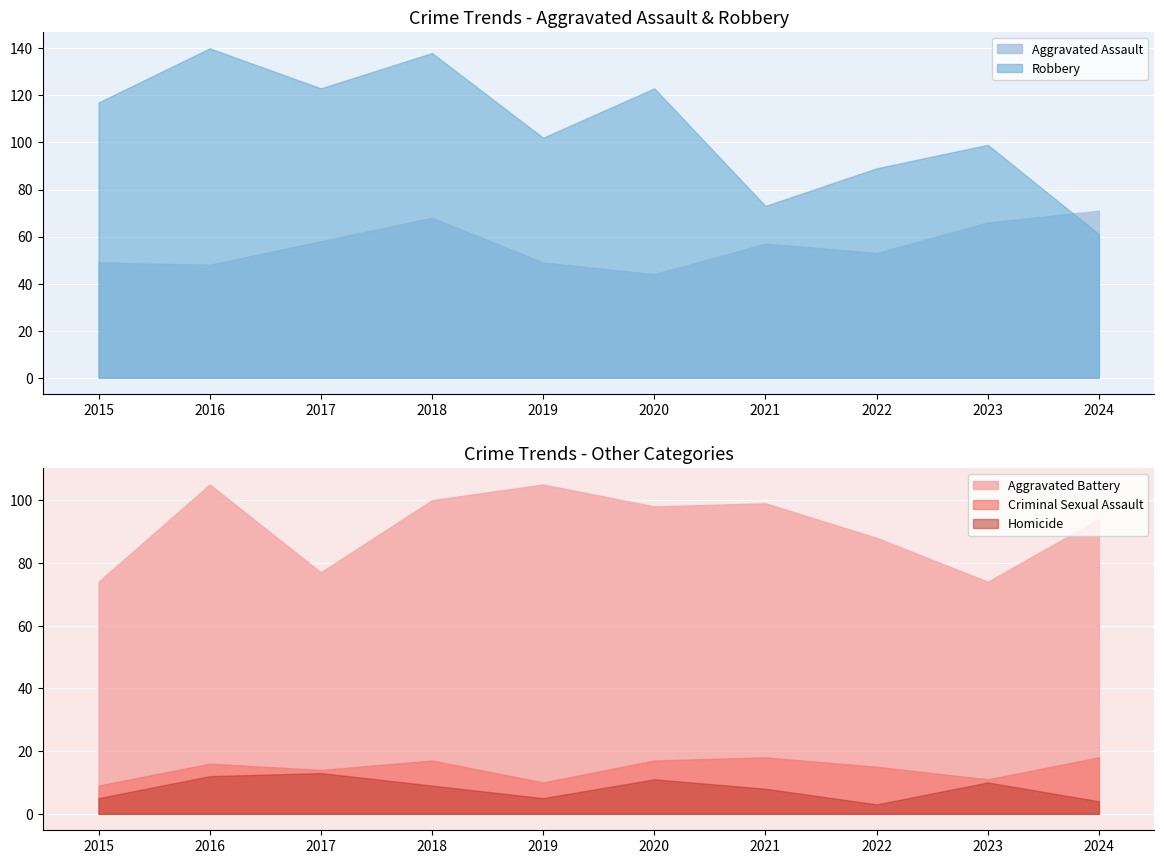

At how many categories does at least one series exceed 56?

10